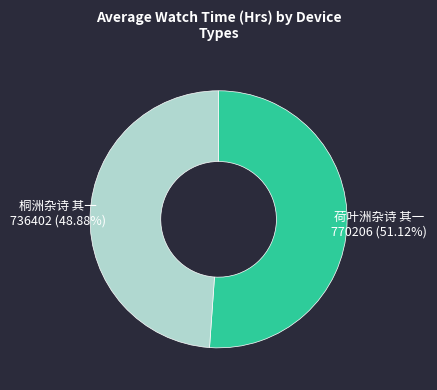

True or false: 桐洲杂诗 其一 accounts for 49% of the total.

True